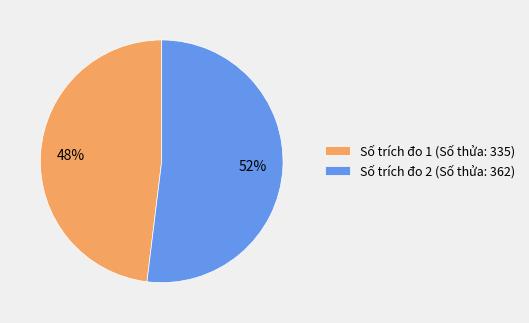

Which slice is the smallest?

Số trích đo 1 (Số thửa: 335)